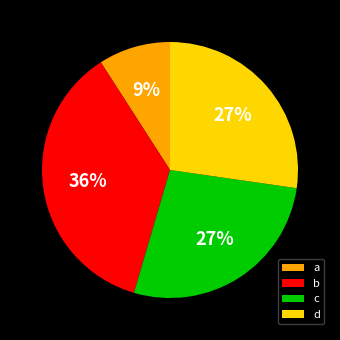

What is the largest slice in the pie chart?

b